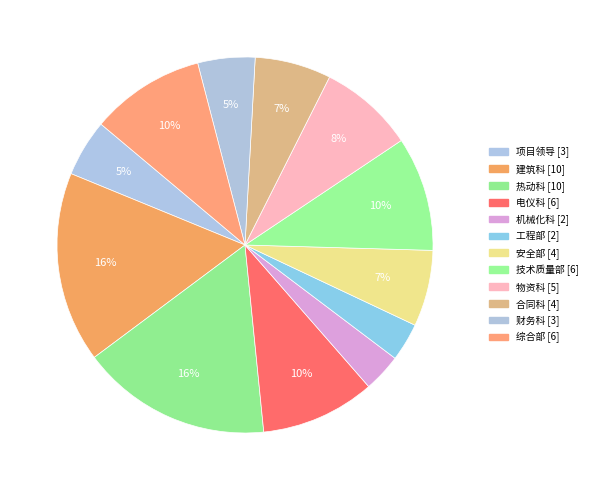

To the nearest percent, what is the difference between the 热动科 and 电仪科 slice percentages?

7%